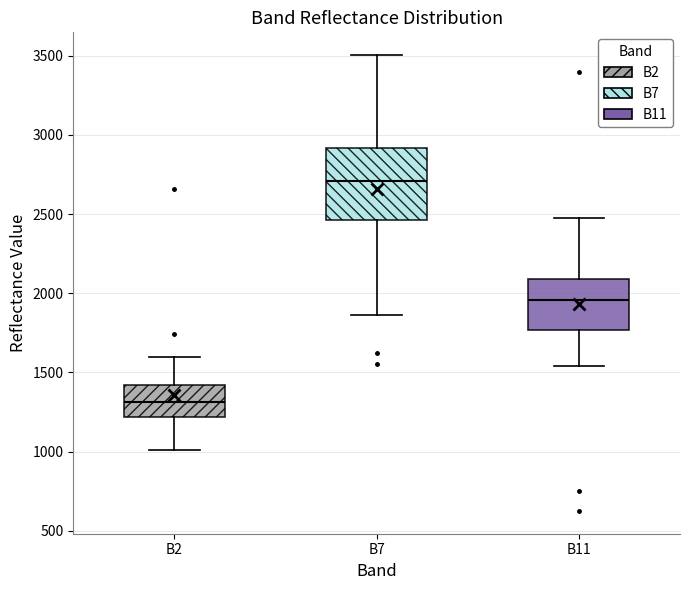

Reading left to right, transcribe this box plot: for each box, give where its median line is, the range the box spans, and where its two whiskers end, as read against the y-axis. The values are not printed on the chart, so give them approximately, as read against the axis.

B2: median 1300, box 1200 to 1400, whiskers 1000 to 1600
B7: median 2700, box 2450 to 2900, whiskers 1850 to 3500
B11: median 1950, box 1750 to 2100, whiskers 1550 to 2500